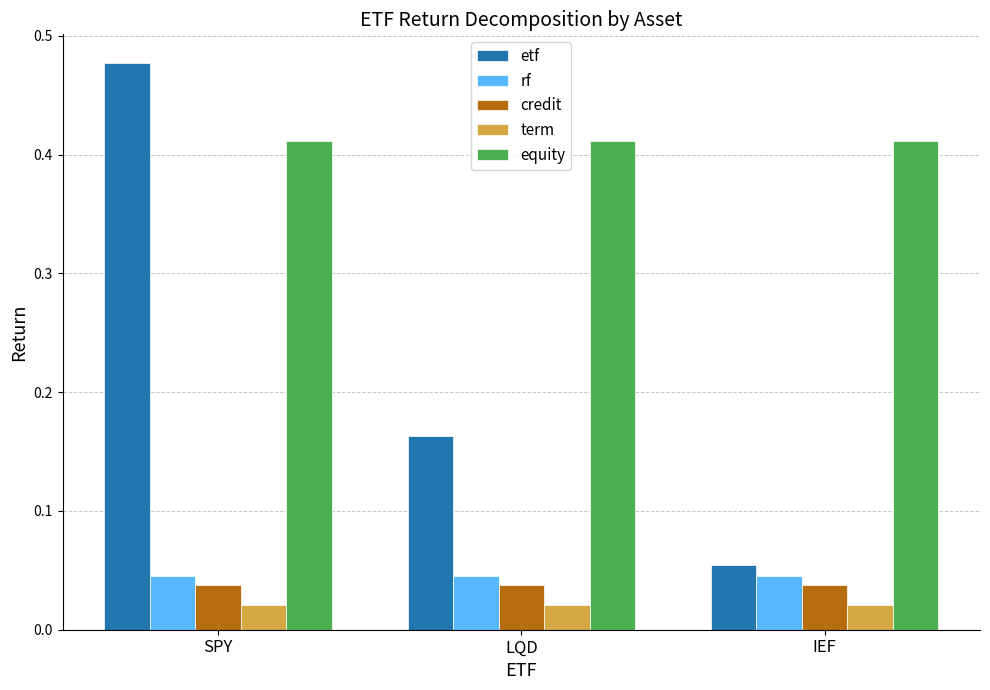

Rank the categories by etf value from highest to lowest.

SPY, LQD, IEF